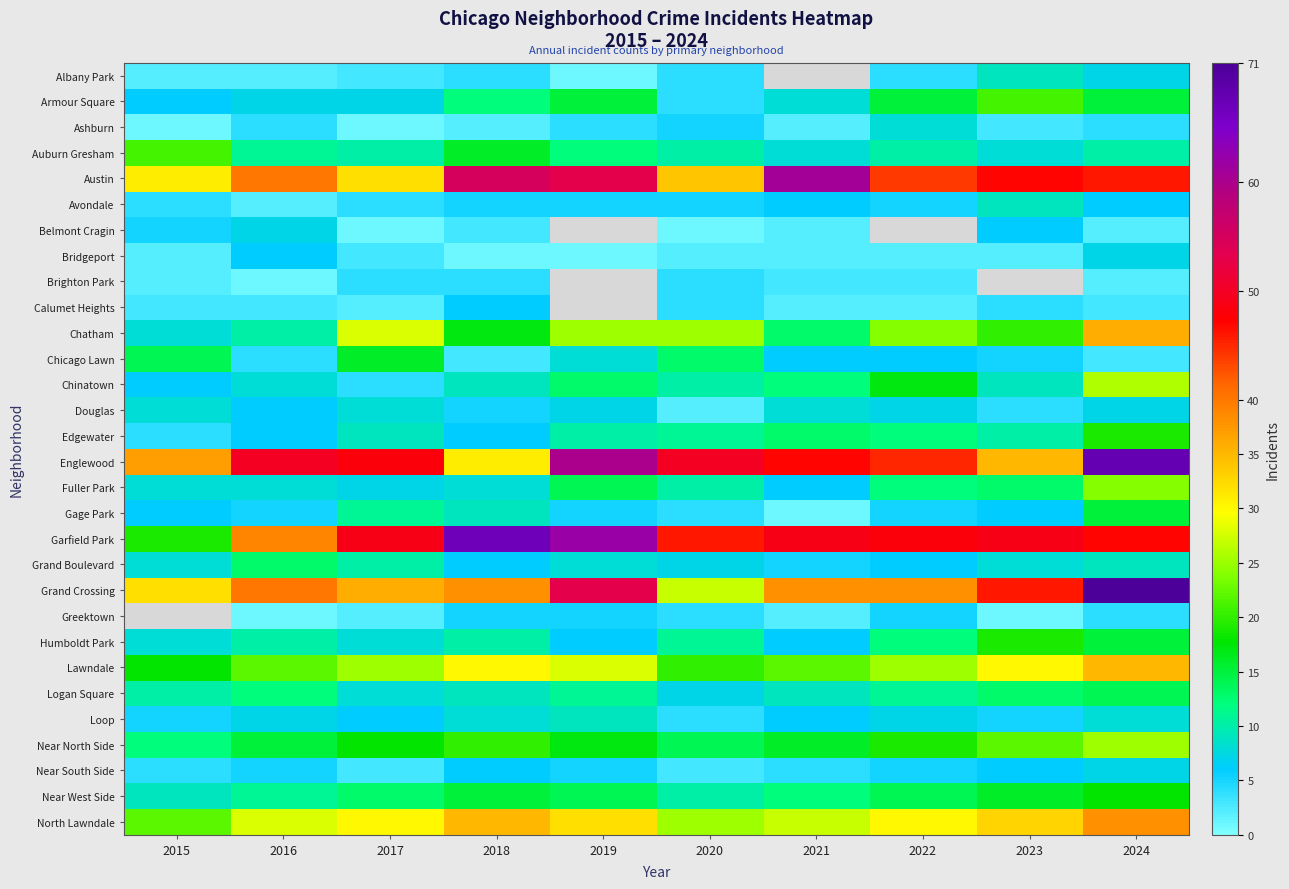

At which label does Near North Side reach its peak?

2024